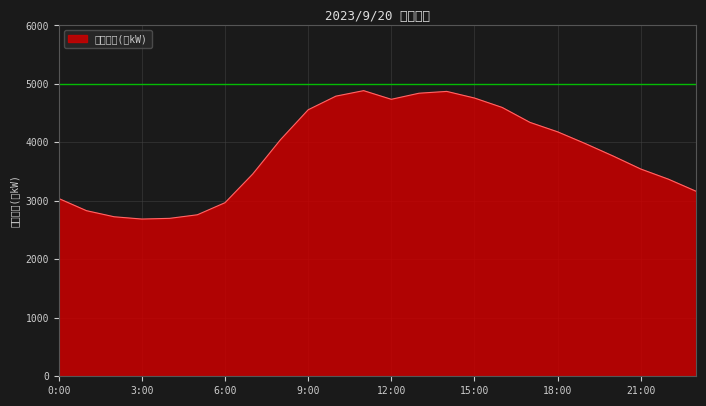

Reading left to right, extract all data points from this chart.

0:00=3040	1:00=2832	2:00=2728	3:00=2689	4:00=2701	5:00=2762	6:00=2969	7:00=3460	8:00=4046	9:00=4558	10:00=4791	11:00=4885	12:00=4737	13:00=4841	14:00=4872	15:00=4759	16:00=4598	17:00=4343	18:00=4181	19:00=3980	20:00=3768	21:00=3545	22:00=3371	23:00=3164